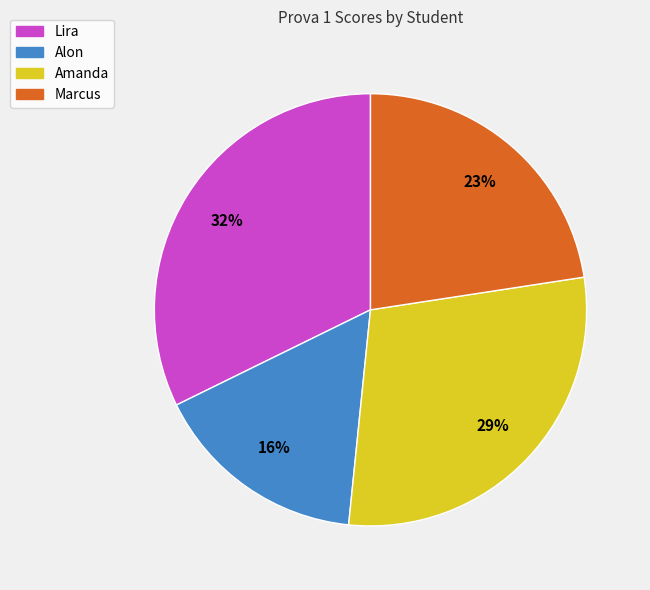

To the nearest percent, what is the combined percentage of Amanda and Marcus?

52%